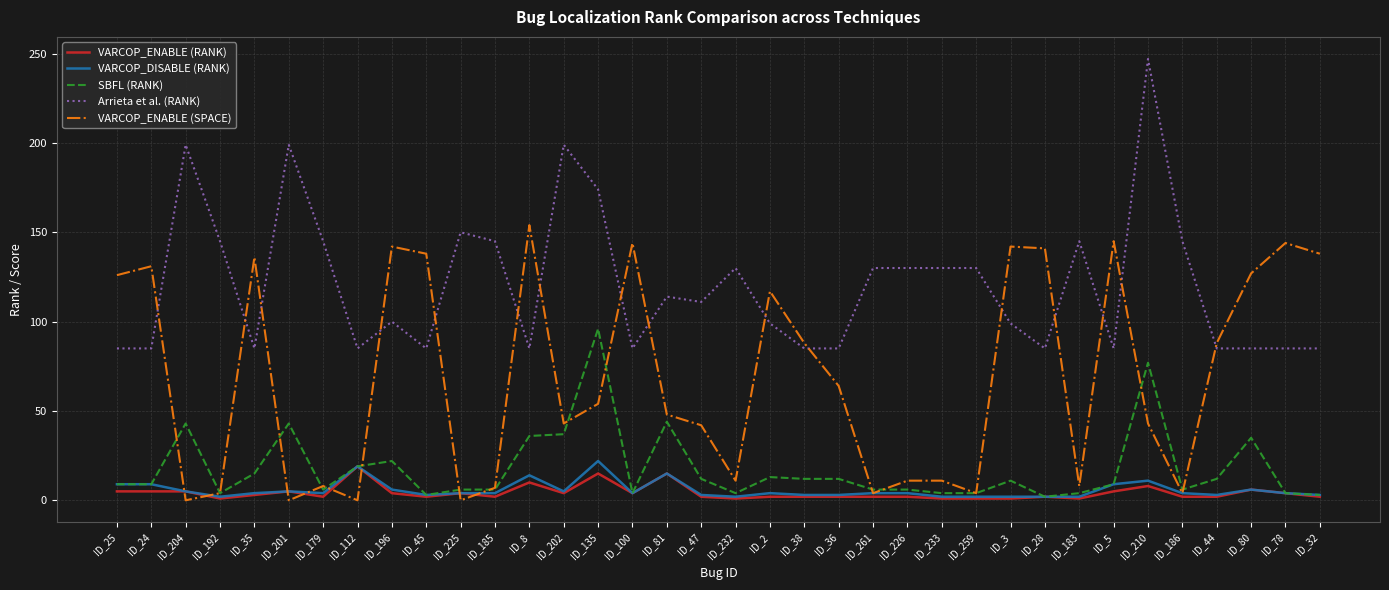

True or false: Arrieta et al. (RANK) and VARCOP_DISABLE (RANK) intersect in this chart.

False